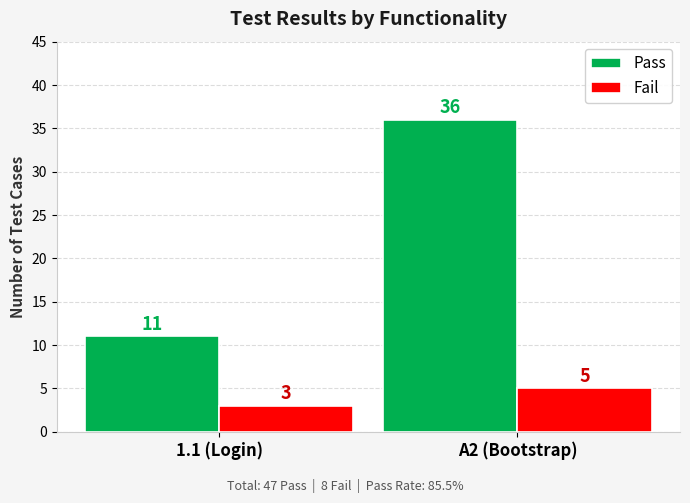

Rank the series by their average value, from lowest to highest.

Fail, Pass